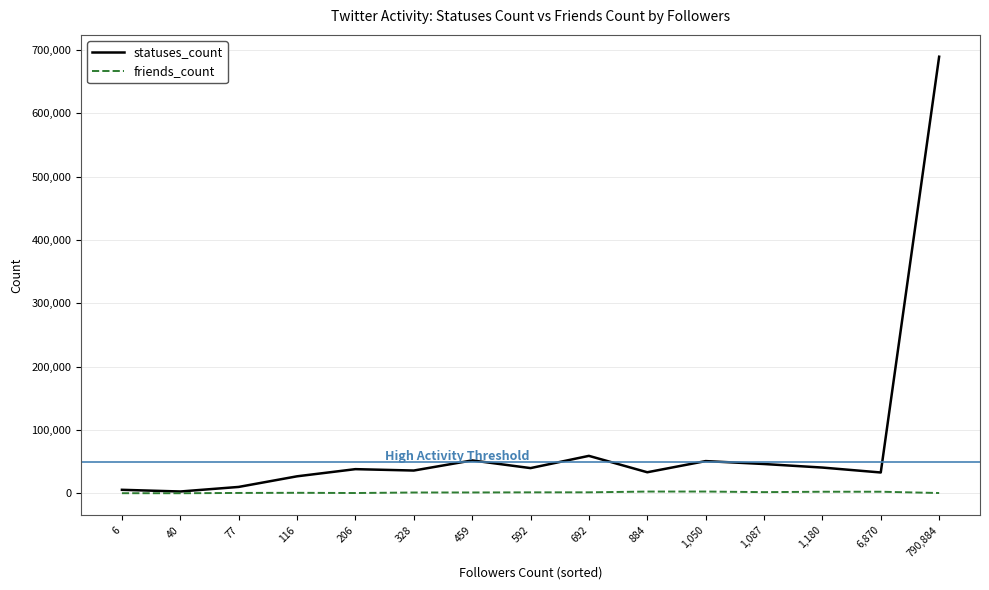

How many lines are shown in the chart?

2